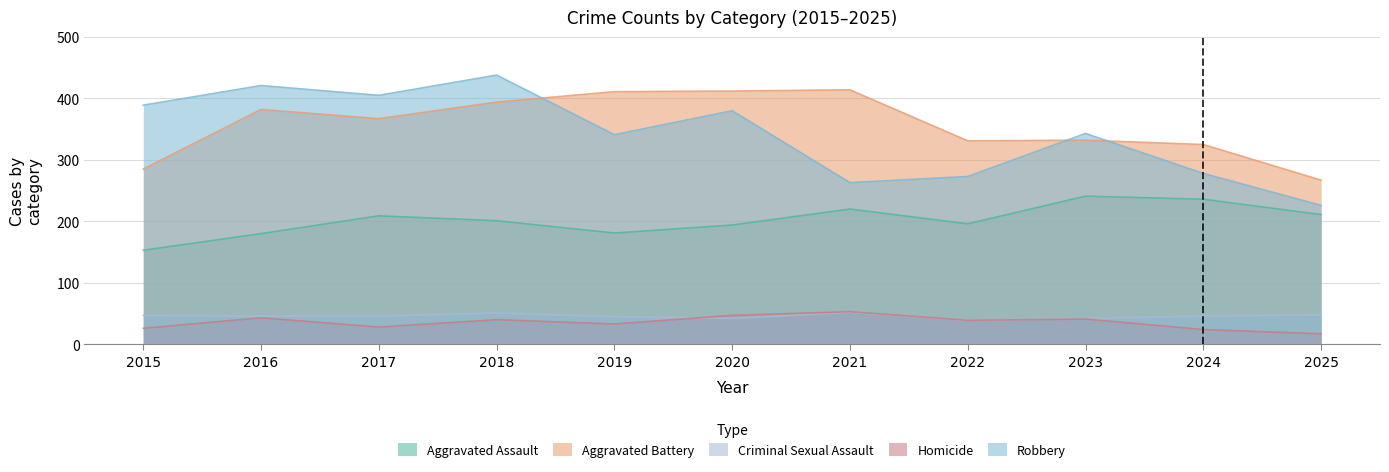

Reading right to left, transcribe all the data shown in this chart.

Aggravated Assault: 2025=211	2024=236	2023=241	2022=196	2021=220	2020=194	2019=181	2018=201	2017=209	2016=180	2015=153
Aggravated Battery: 2025=267	2024=325	2023=332	2022=331	2021=414	2020=412	2019=411	2018=394	2017=367	2016=382	2015=285
Criminal Sexual Assault: 2025=48	2024=46	2023=42	2022=39	2021=52	2020=42	2019=45	2018=51	2017=46	2016=46	2015=47
Homicide: 2025=17	2024=24	2023=41	2022=39	2021=53	2020=47	2019=33	2018=40	2017=28	2016=43	2015=26
Robbery: 2025=226	2024=278	2023=343	2022=273	2021=263	2020=380	2019=341	2018=438	2017=405	2016=421	2015=389